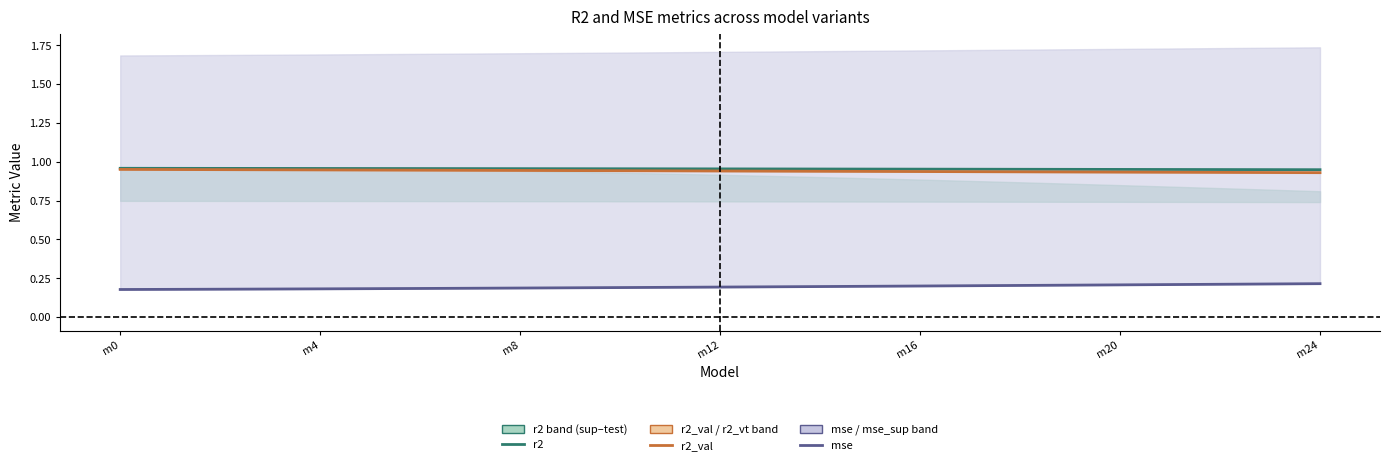

How many data points does each series have?

25